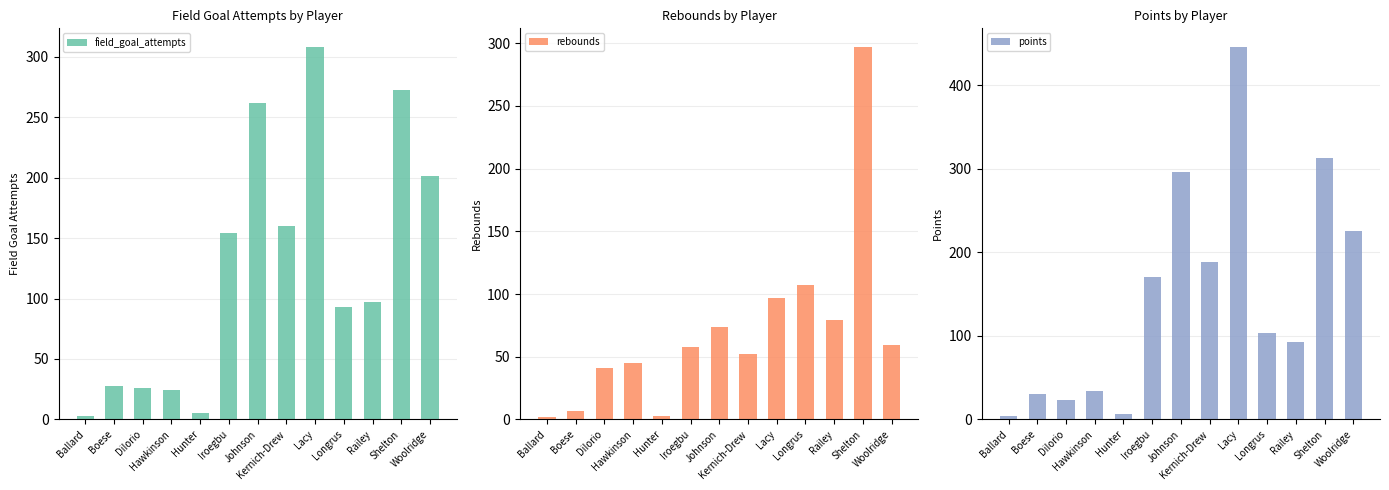

Which series has the largest range (max minus min)?

points